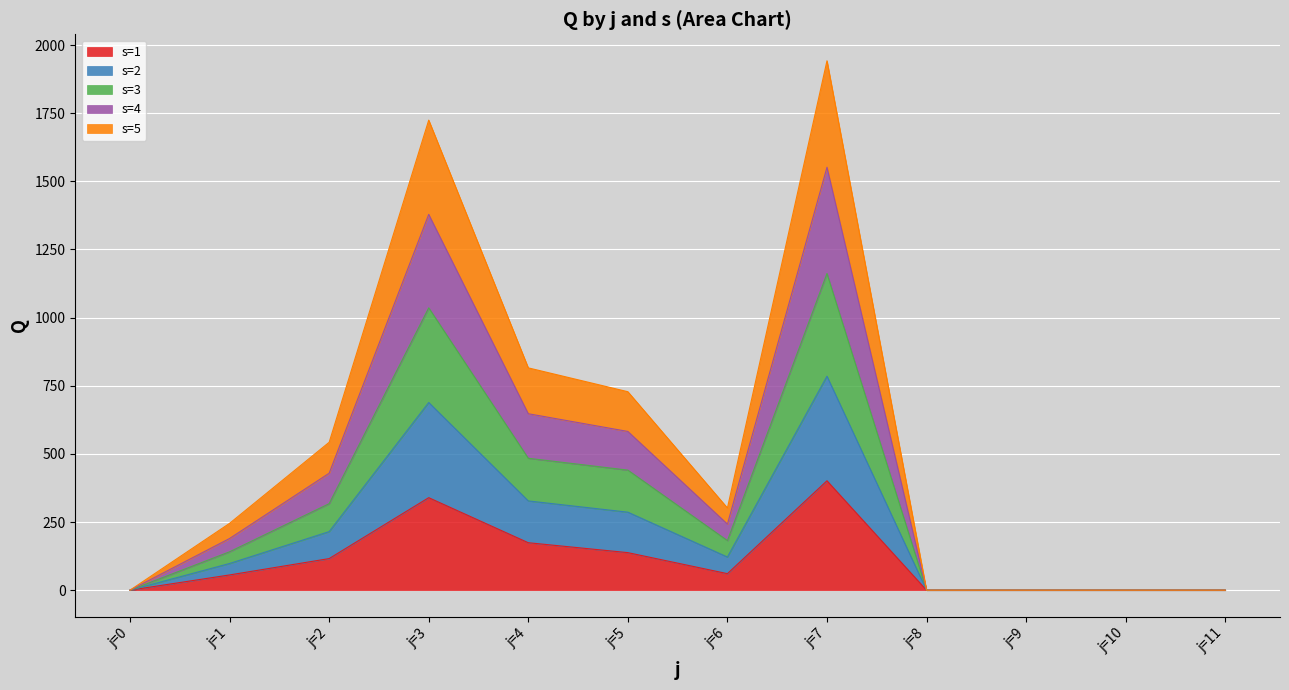

True or false: s=2 and s=1 cross at least once.

False